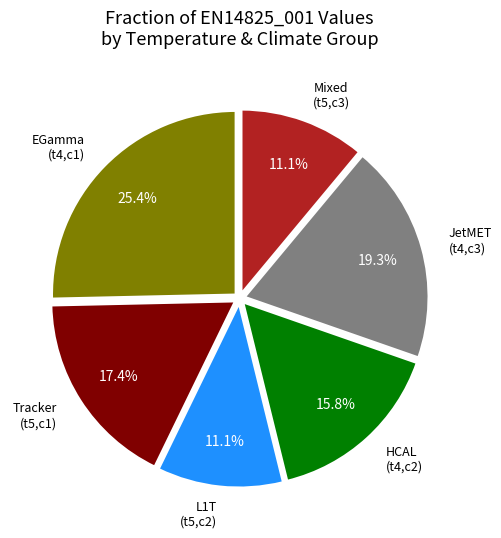

What is the ratio of the value at L1T (t5,c2) to the value at Tracker (t5,c1)?

0.6